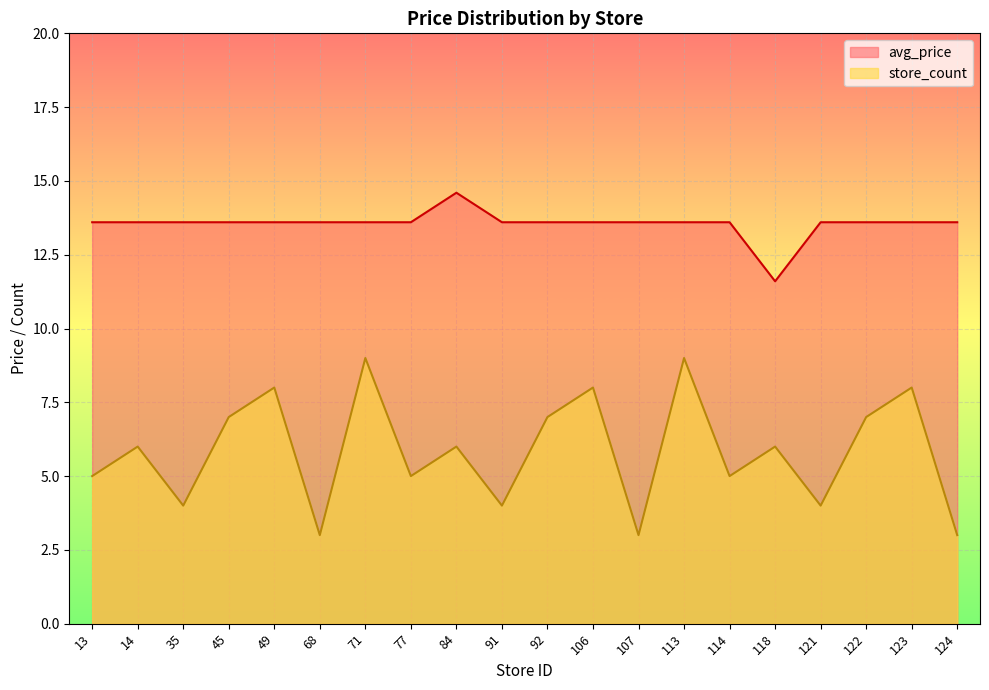

What is the sum of the avg_price values at 92 and 122?

27.2